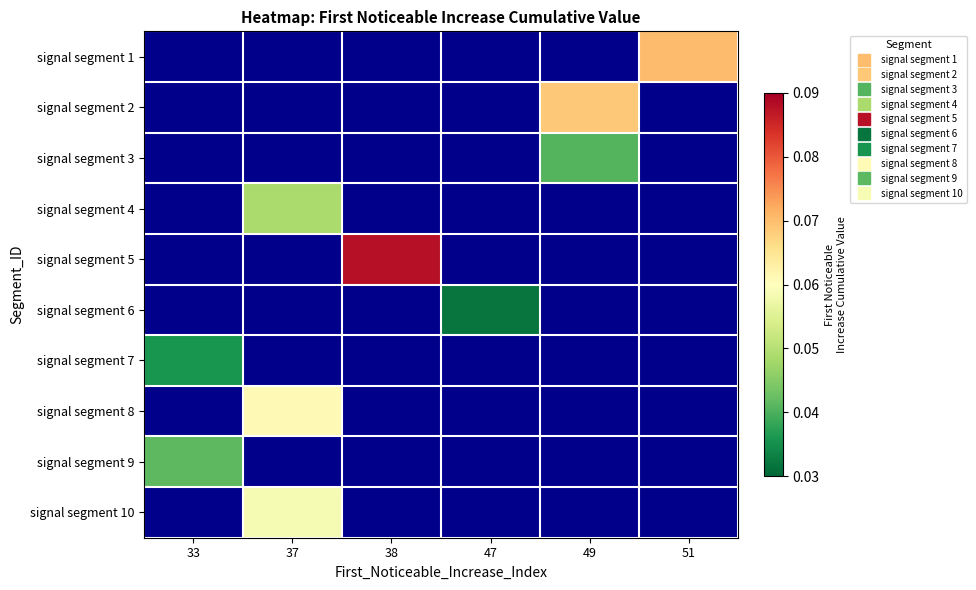

Rank the series by their maximum value, from highest to lowest.

signal segment 5, signal segment 1, signal segment 2, signal segment 8, signal segment 10, signal segment 4, signal segment 9, signal segment 3, signal segment 7, signal segment 6